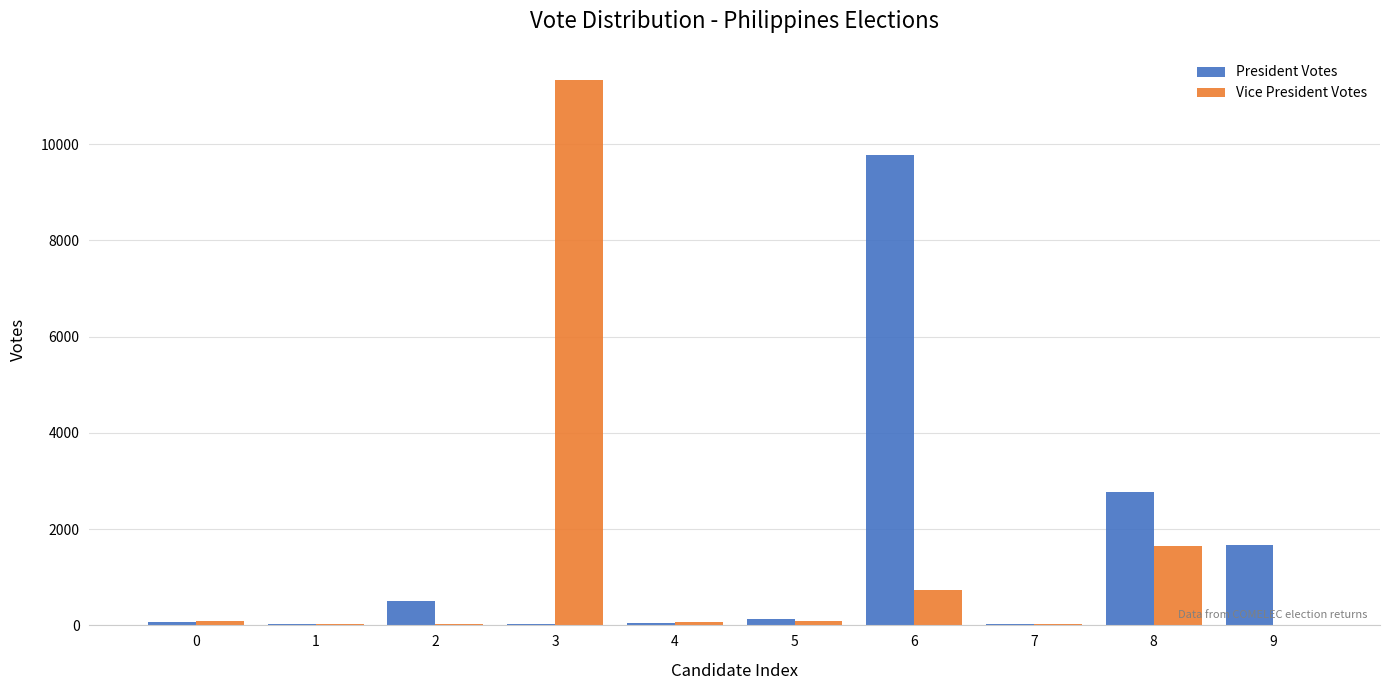

Is it true that Vice President Votes equals 88 at 0?

True